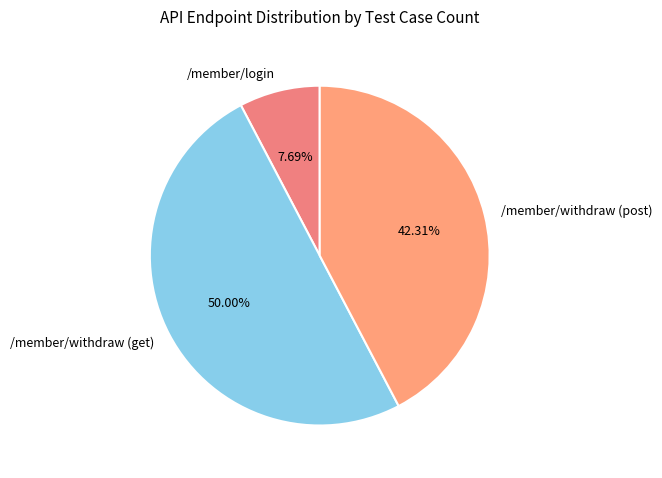

To the nearest percent, what percentage of the pie is /member/login?

8%